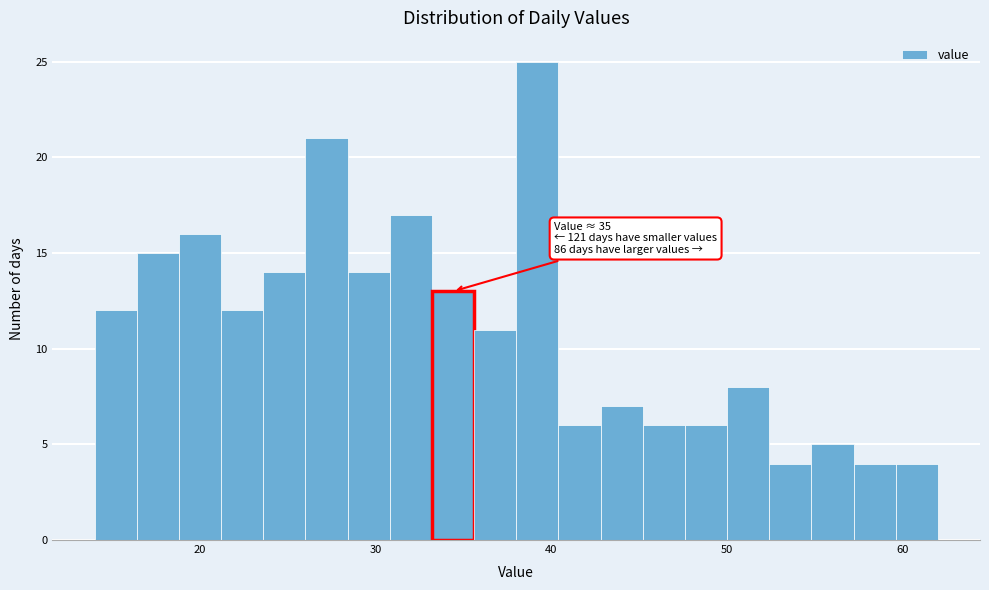

Around what value on the x-axis is the tallest bar? Give the approximate position of its centre, as read against the axis.

39